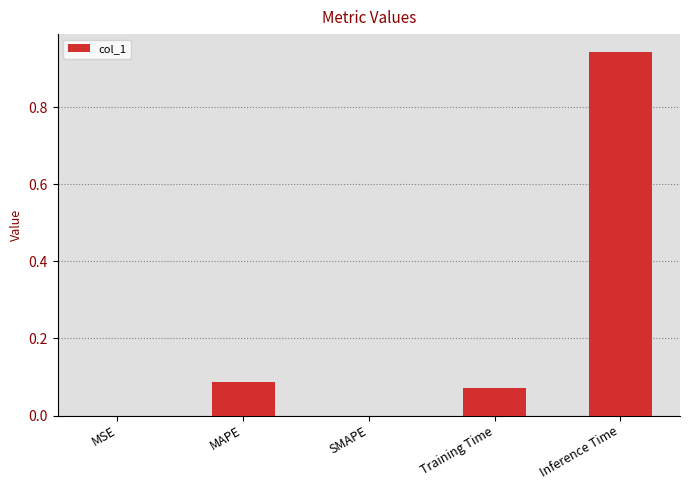

Which category has the highest value across all series?

Inference Time